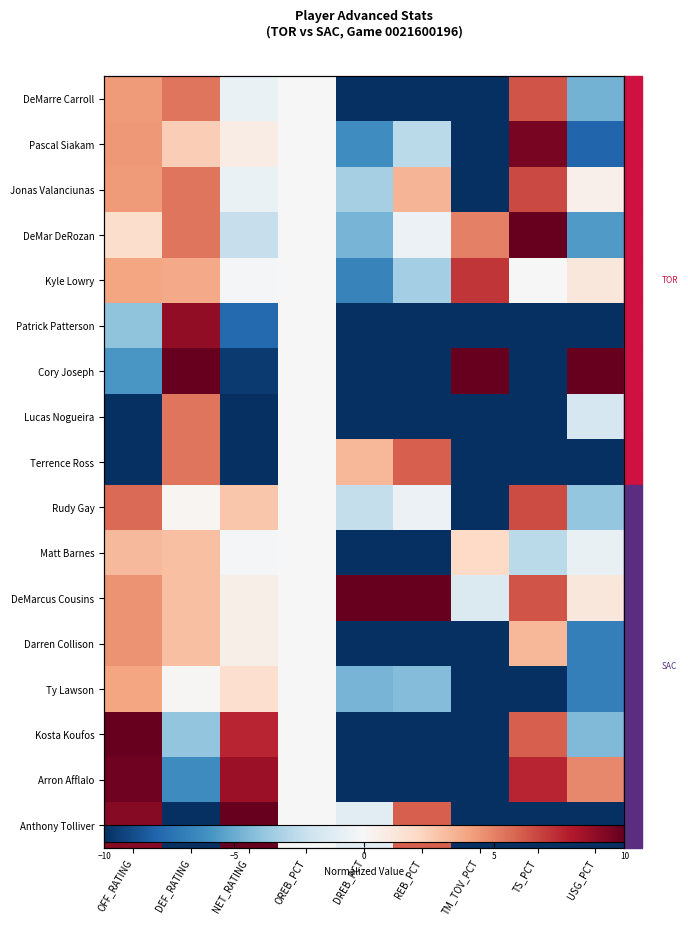

What is the maximum value for DeMarre Carroll?

6.3